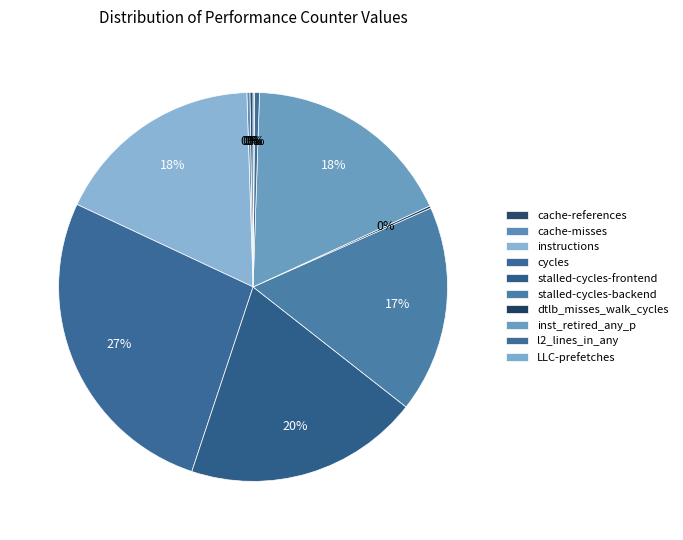

To the nearest percent, what is the combined percentage of cache-references and stalled-cycles-frontend?

20%